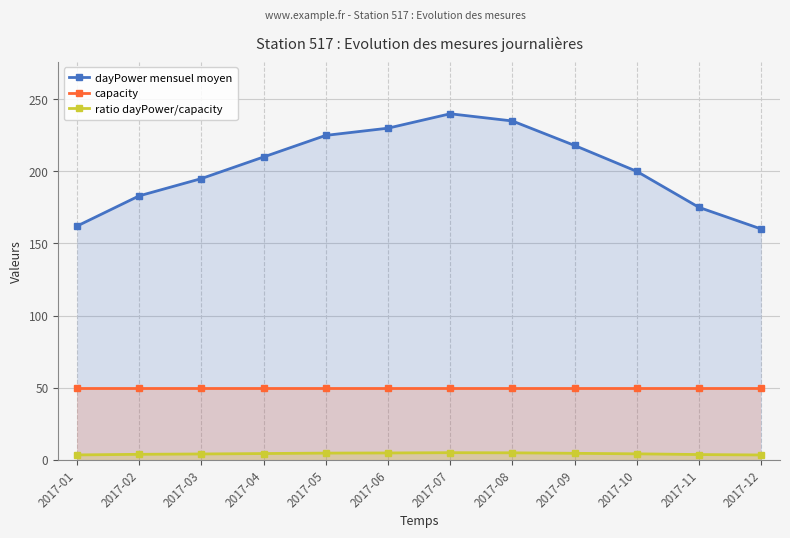

Rank the categories by capacity value from highest to lowest.

2017-01, 2017-02, 2017-03, 2017-04, 2017-05, 2017-06, 2017-07, 2017-08, 2017-09, 2017-10, 2017-11, 2017-12